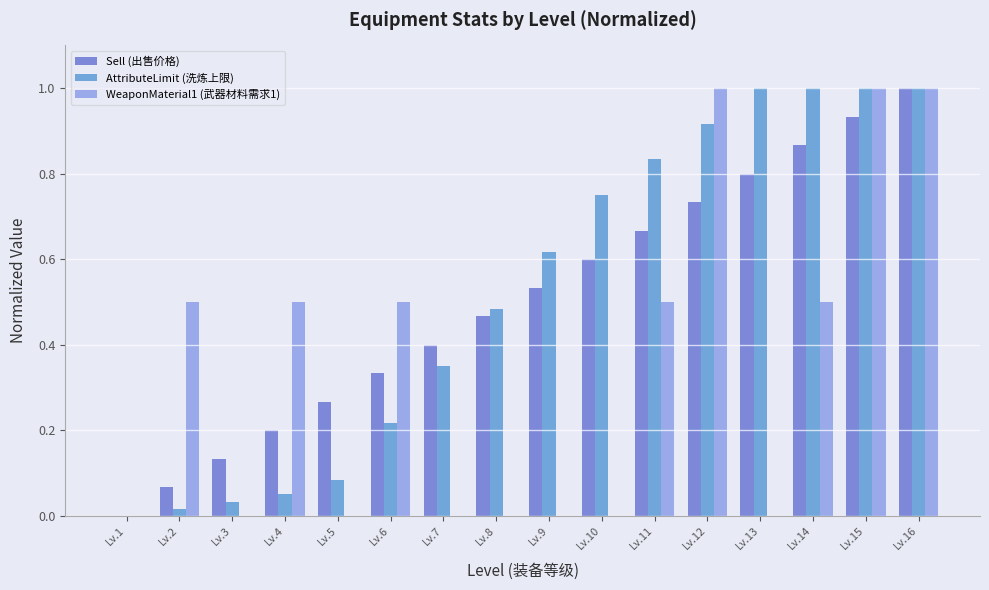

Which series has the widest spread of values?

Sell (出售价格)